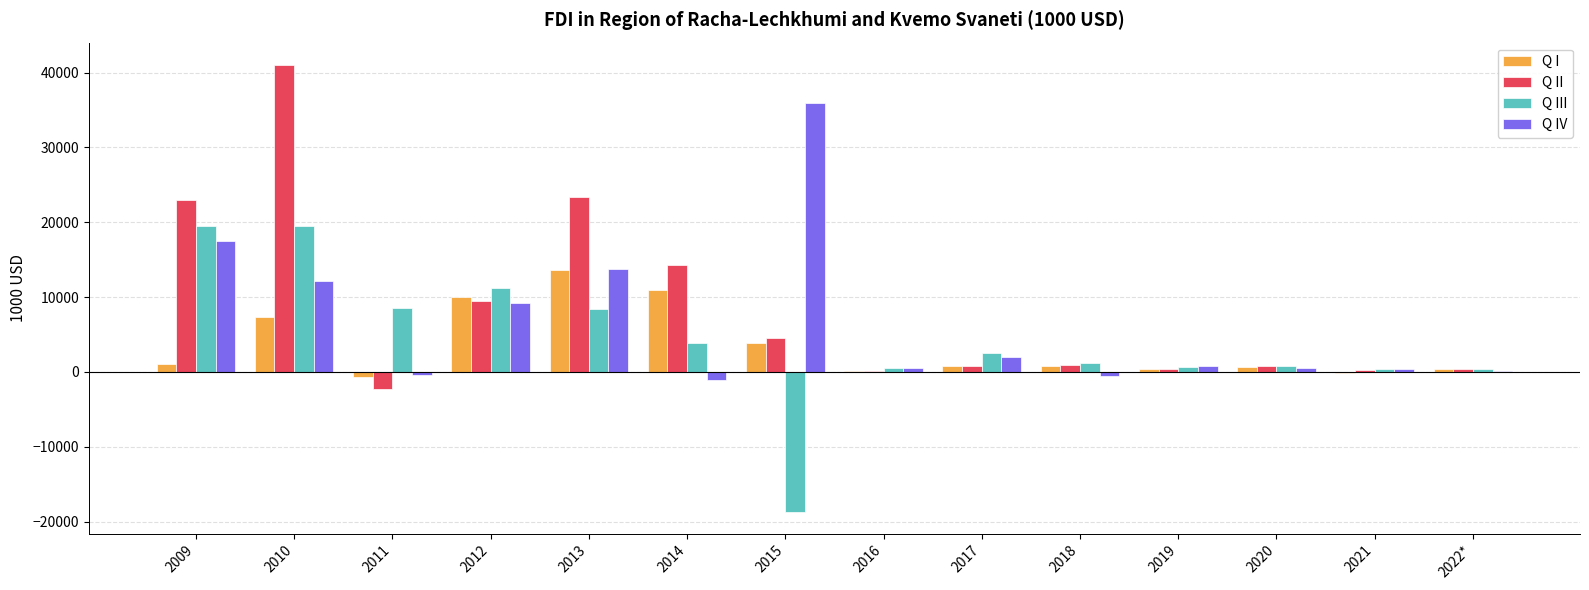

What is the greatest value displayed?

41029.5